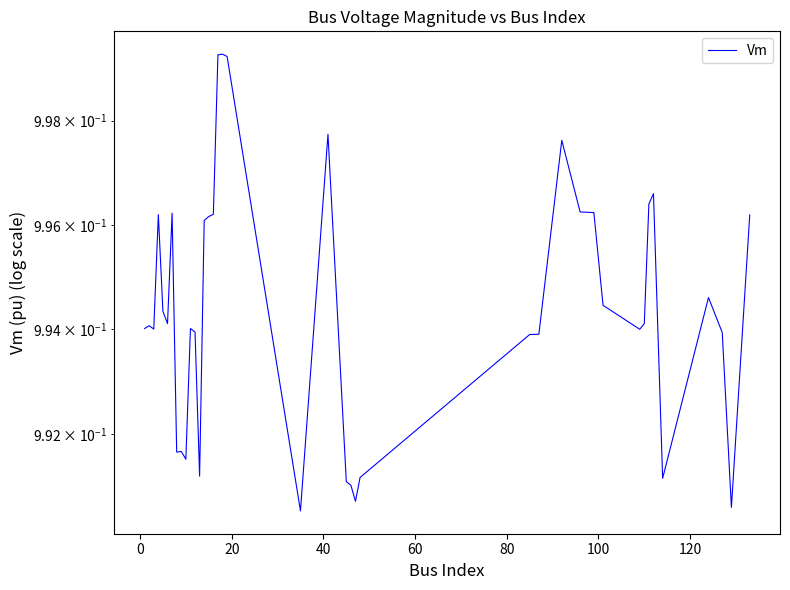

The value at 0 is 1.4. True or false?

False